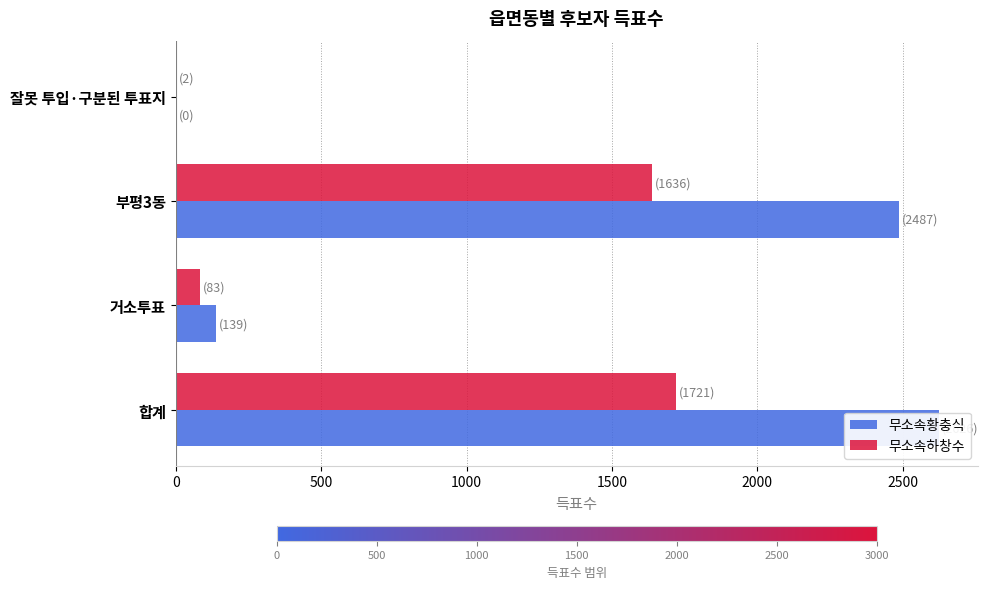

How many positive values does the 무소속황충식 series have?

3